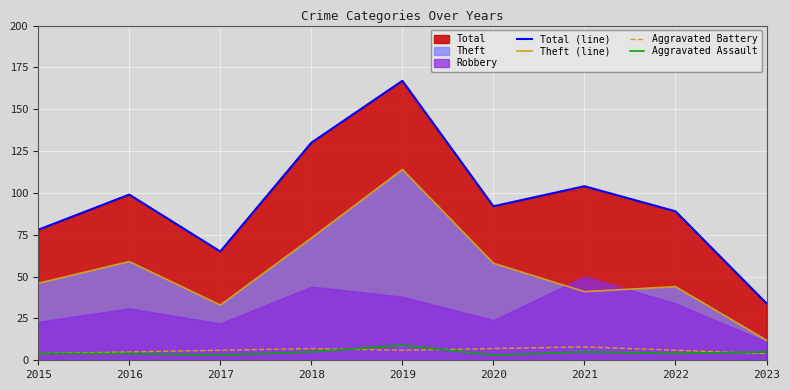

How many values in the Total (line) series are below 92?

4